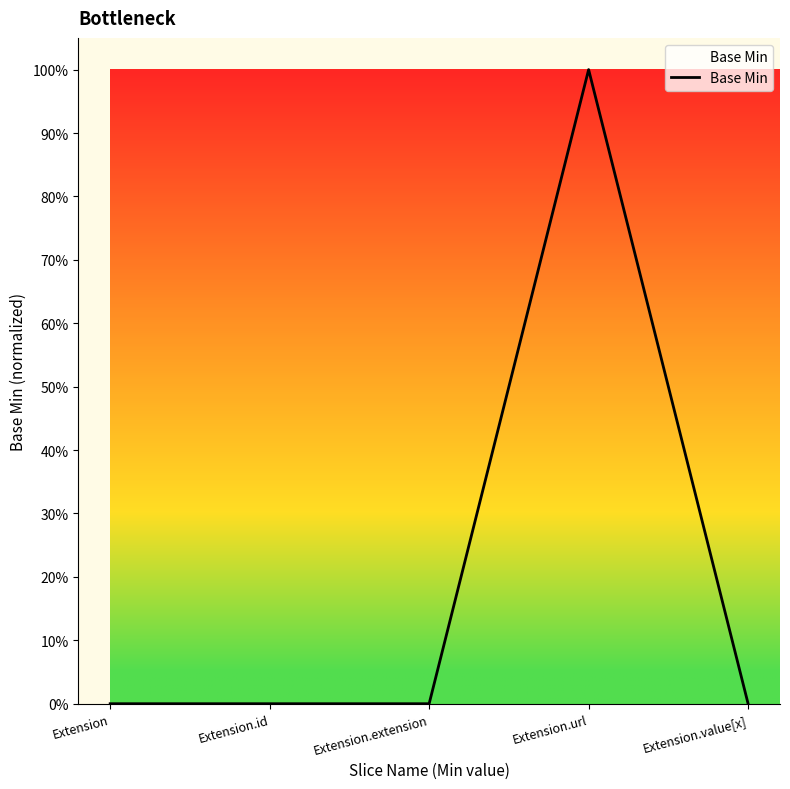

Reading left to right, what are all the values shown in this chart?

Extension=0	Extension.id=0	Extension.extension=0	Extension.url=1	Extension.value[x]=0